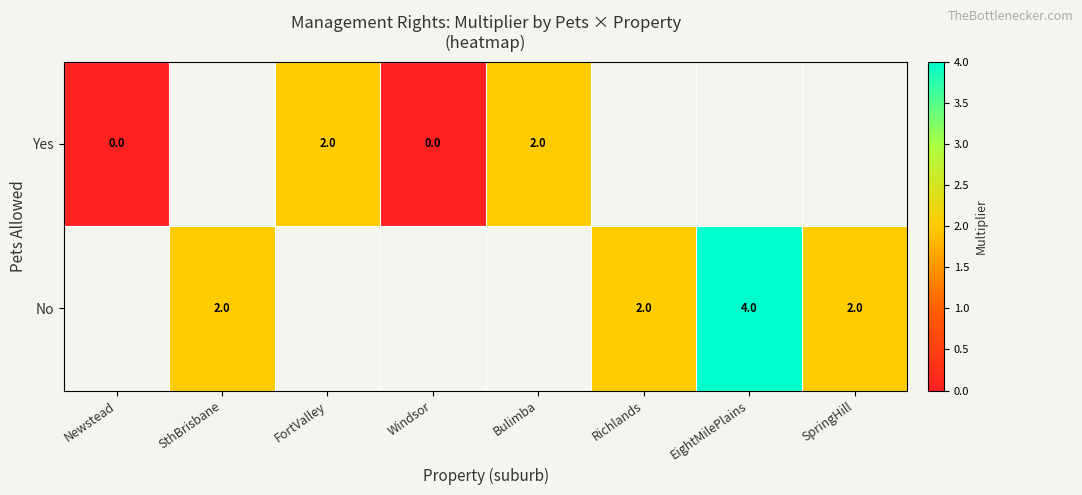

The value of No at SthBrisbane is 4. True or false?

False